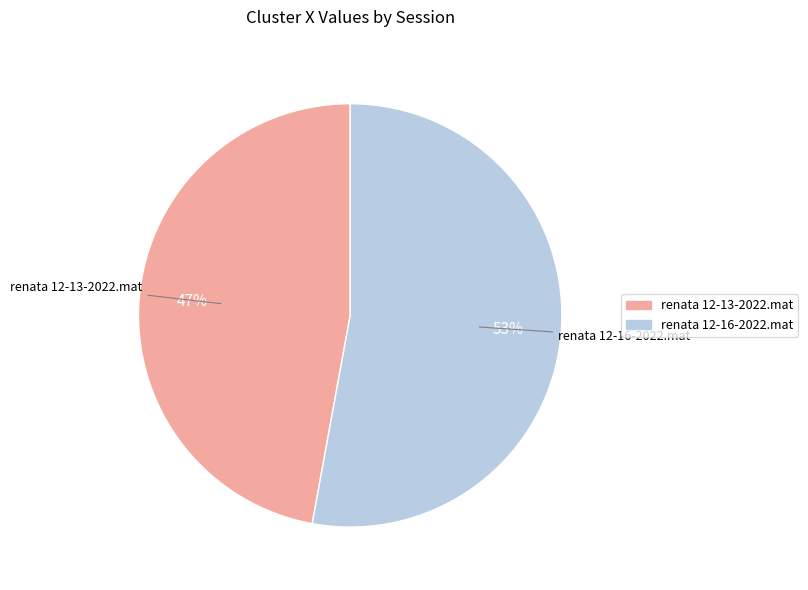

What is the smallest slice in the pie chart?

renata 12-13-2022.mat